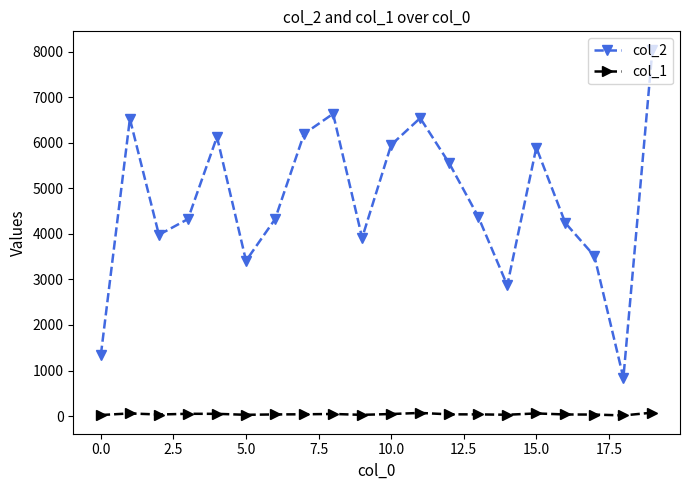

True or false: col_1 and col_2 intersect in this chart.

False